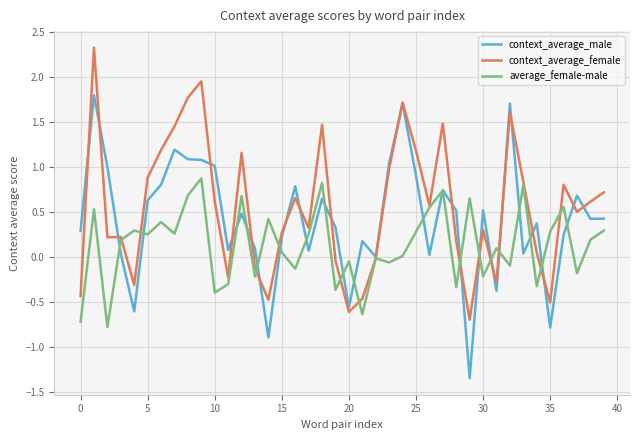

What is the difference between the second highest and second lowest values in the context_average_male series?

2.6